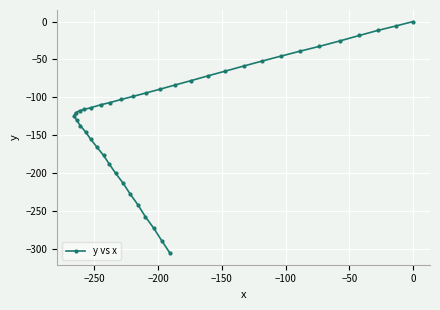

Count the number of values greater than -109.

19